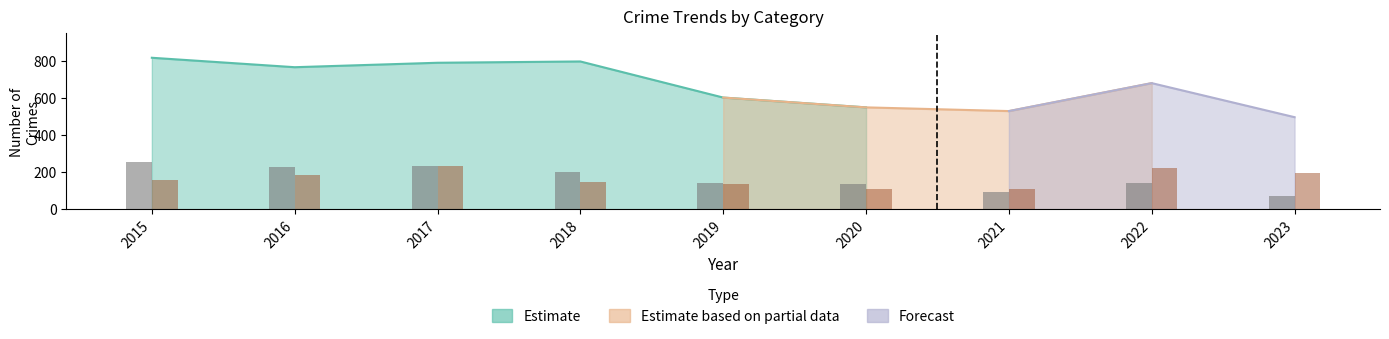

What is the sum of the Motor Vehicle Theft values at 2019 and 2021?

243